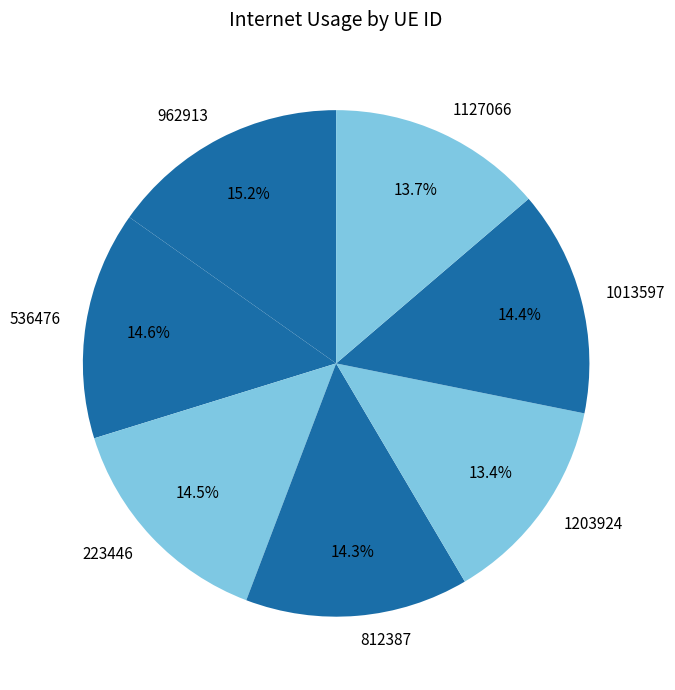

How much of the chart is everything except 223446?

85.5%